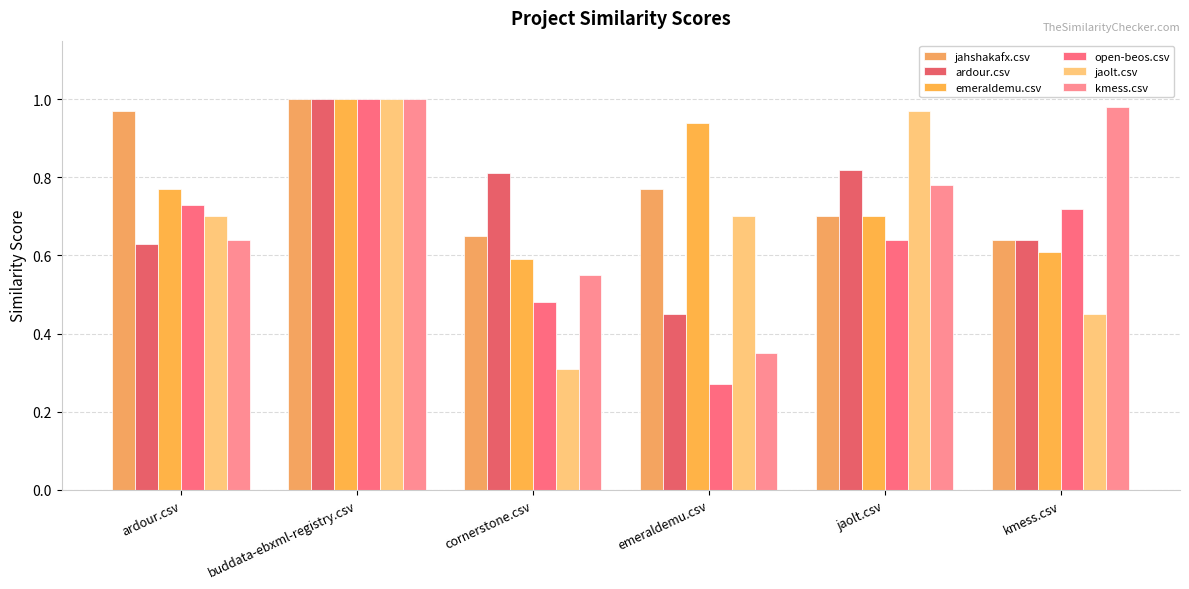

Rank the categories by open-beos.csv value from lowest to highest.

emeraldemu.csv, cornerstone.csv, jaolt.csv, kmess.csv, ardour.csv, buddata-ebxml-registry.csv